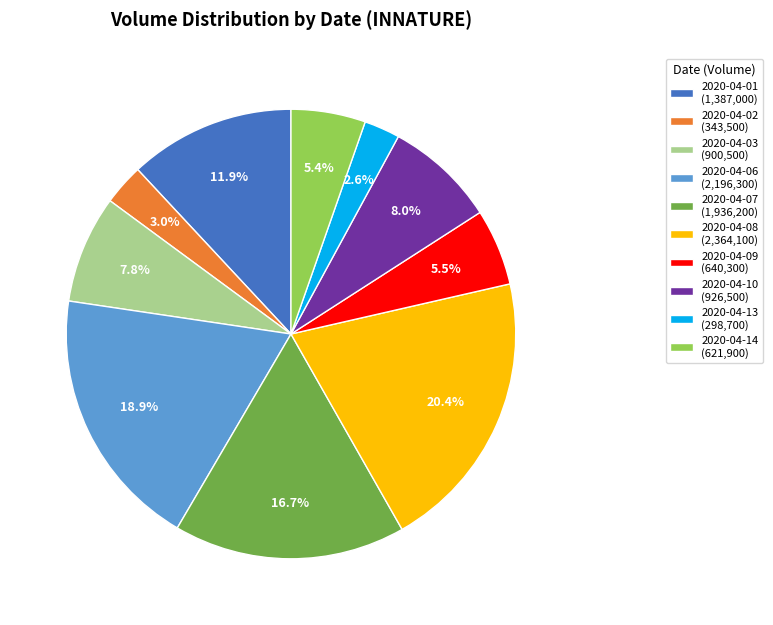

To the nearest percent, what is the combined percentage of 2020-04-03 and 2020-04-01?

20%